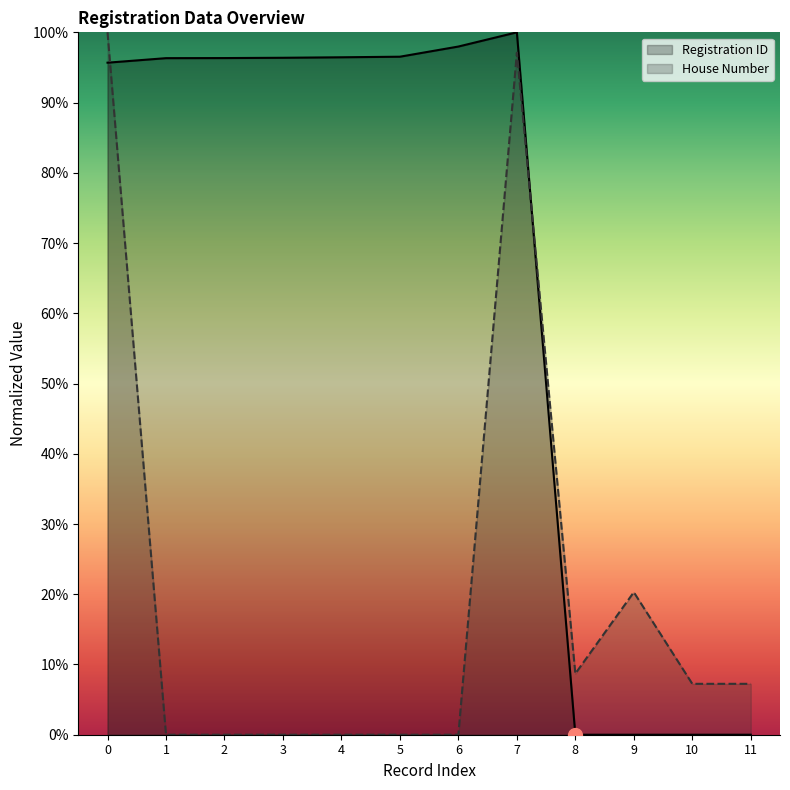

Is it true that House Number equals 30.6 at 7?

False